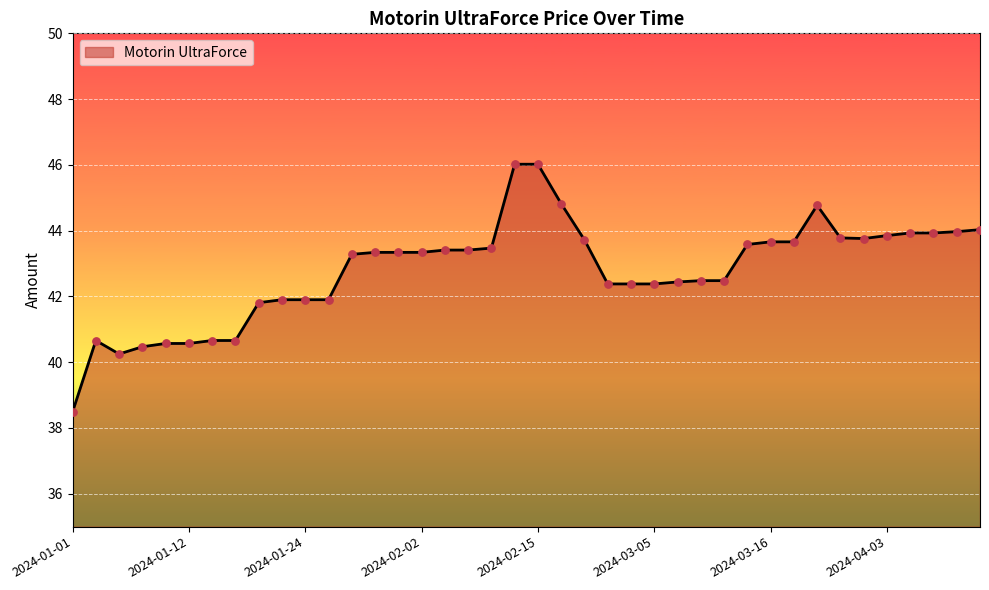

What is the difference between the maximum and minimum values?

7.5